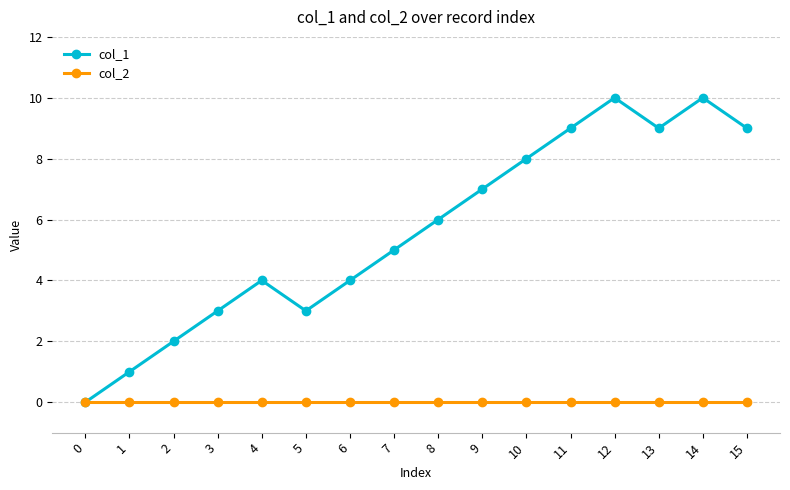

How many col_1 values are between 3 and 9?

11